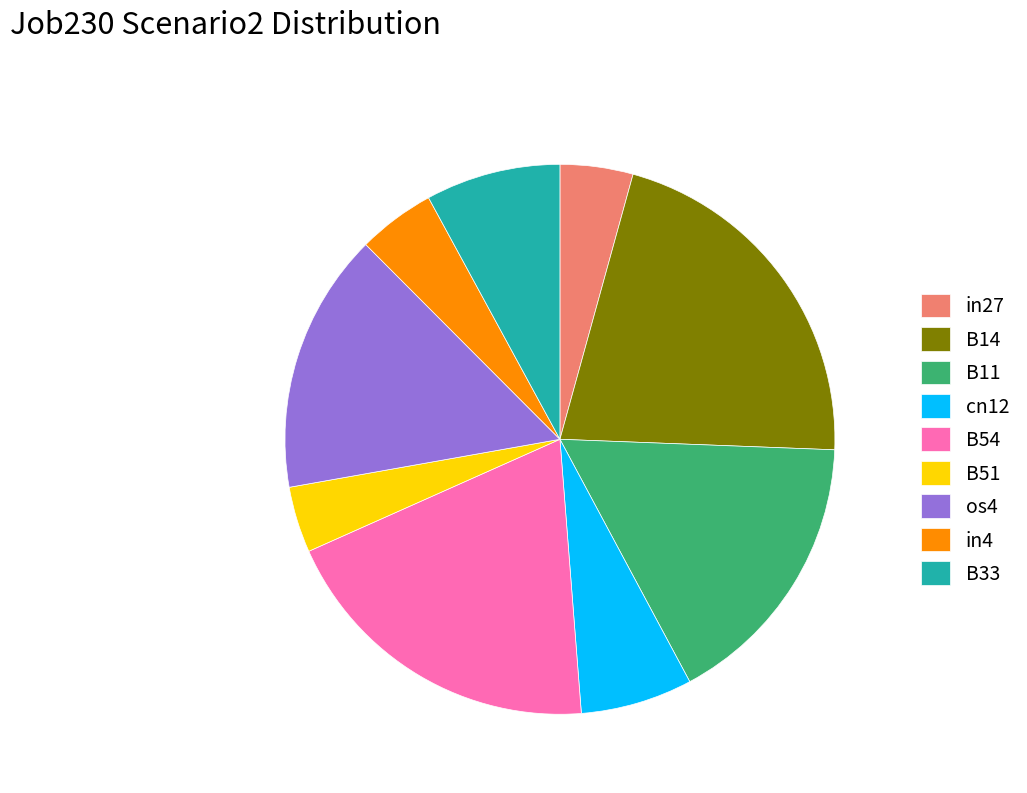

Between in4 and B54, which is larger?

B54